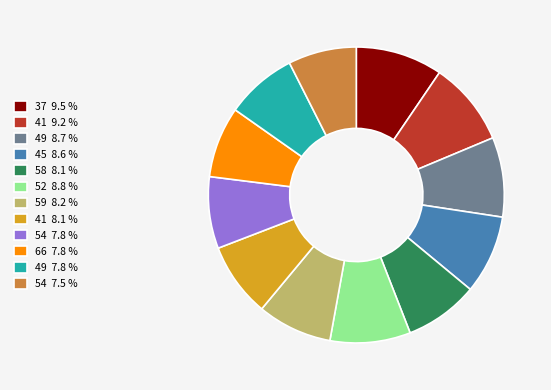

Is the sum of 54 7.8 % and 49 8.7 % greater than half?

No